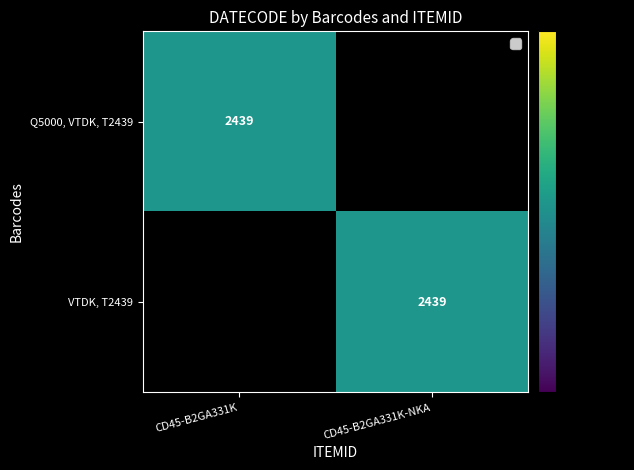

The Q5000, VTDK, T2439 series shows 1197 at CD45-B2GA331K. True or false?

False